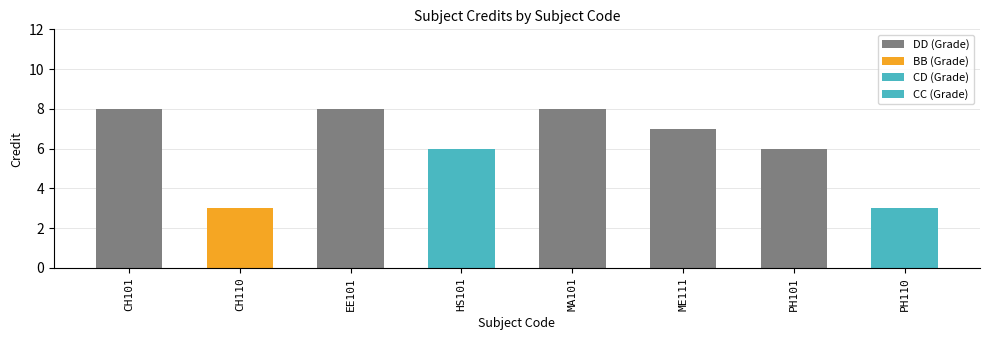

Reading left to right, what are all the values shown in this chart?

8	3	8	6	8	7	6	3